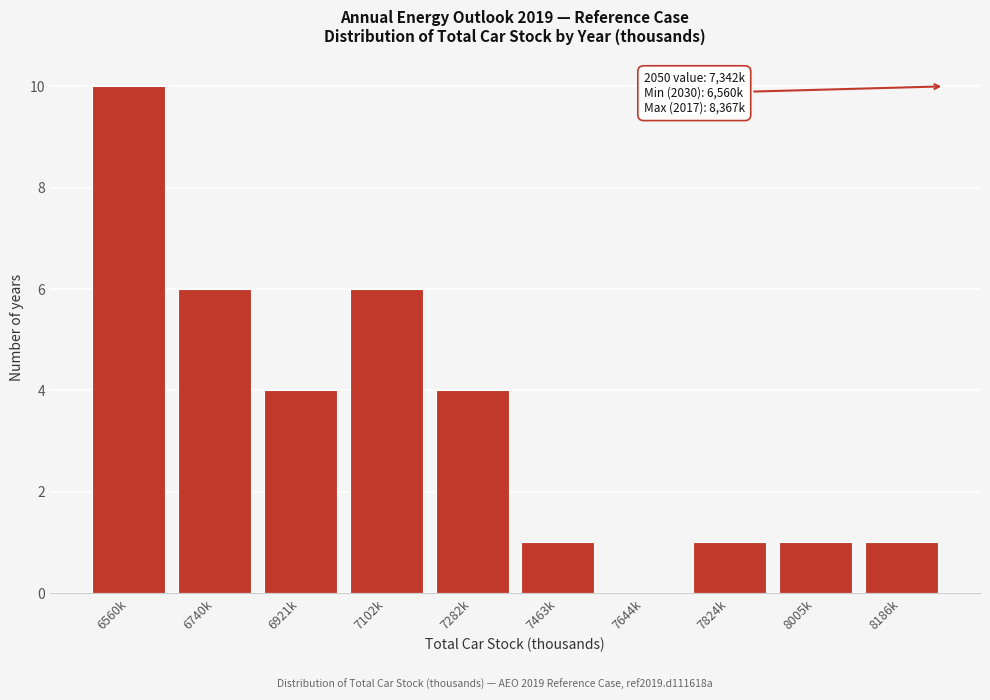

Reading right to left, extract all data points from this chart.

8186k=1	8005k=1	7824k=1	7644k=0	7463k=1	7282k=4	7102k=6	6921k=4	6740k=6	6560k=10